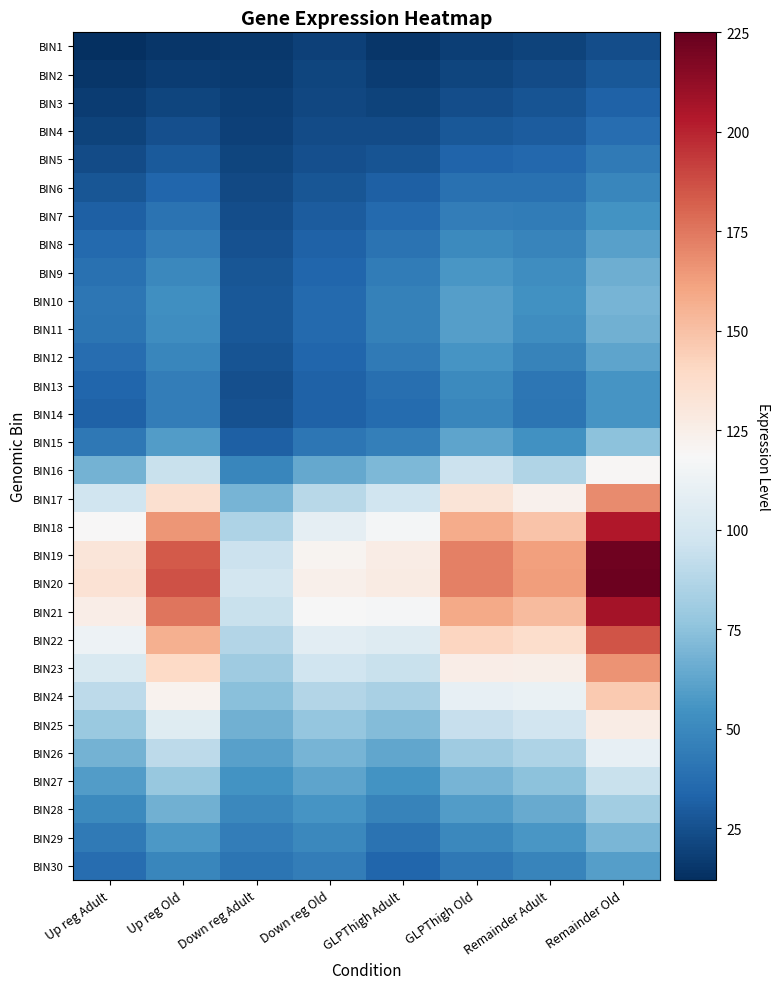

List the series in order of their peak value, lowest first.

BIN1, BIN2, BIN3, BIN4, BIN5, BIN6, BIN7, BIN14, BIN13, BIN30, BIN8, BIN12, BIN9, BIN11, BIN10, BIN29, BIN15, BIN28, BIN27, BIN26, BIN16, BIN25, BIN24, BIN23, BIN17, BIN22, BIN18, BIN21, BIN19, BIN20